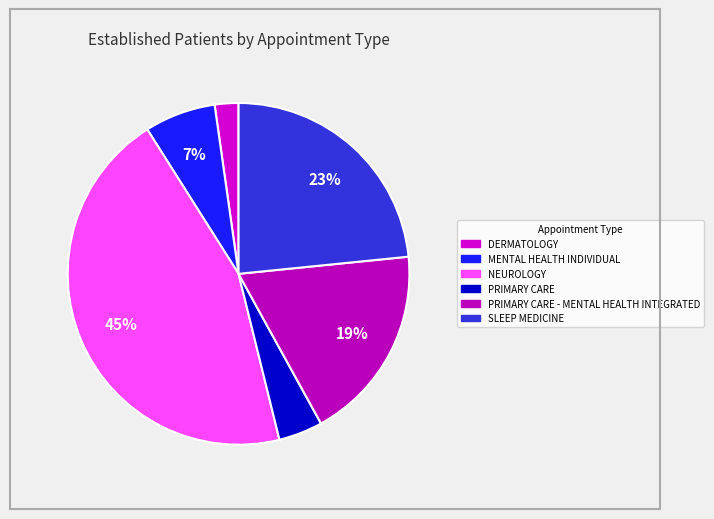

Does any single category account for the majority?

No